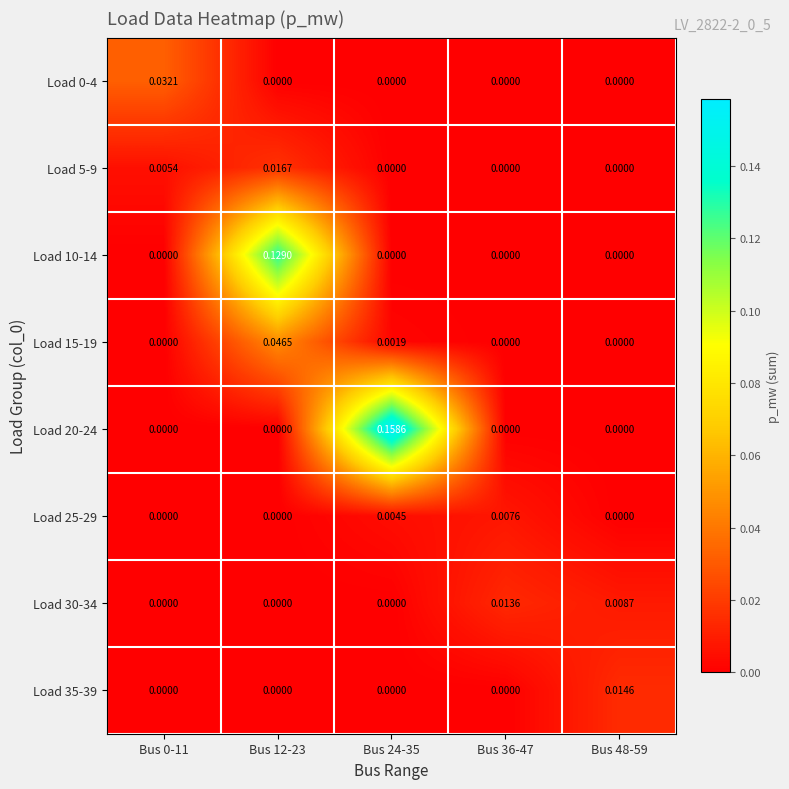

Reading left to right, transcribe all the data shown in this chart.

Load 0-4: Bus 0-11=0.0	Bus 12-23=0.0	Bus 24-35=0.0	Bus 36-47=0.0	Bus 48-59=0.0
Load 5-9: Bus 0-11=0.0	Bus 12-23=0.0	Bus 24-35=0.0	Bus 36-47=0.0	Bus 48-59=0.0
Load 10-14: Bus 0-11=0.0	Bus 12-23=0.1	Bus 24-35=0.0	Bus 36-47=0.0	Bus 48-59=0.0
Load 15-19: Bus 0-11=0.0	Bus 12-23=0.0	Bus 24-35=0.0	Bus 36-47=0.0	Bus 48-59=0.0
Load 20-24: Bus 0-11=0.0	Bus 12-23=0.0	Bus 24-35=0.2	Bus 36-47=0.0	Bus 48-59=0.0
Load 25-29: Bus 0-11=0.0	Bus 12-23=0.0	Bus 24-35=0.0	Bus 36-47=0.0	Bus 48-59=0.0
Load 30-34: Bus 0-11=0.0	Bus 12-23=0.0	Bus 24-35=0.0	Bus 36-47=0.0	Bus 48-59=0.0
Load 35-39: Bus 0-11=0.0	Bus 12-23=0.0	Bus 24-35=0.0	Bus 36-47=0.0	Bus 48-59=0.0